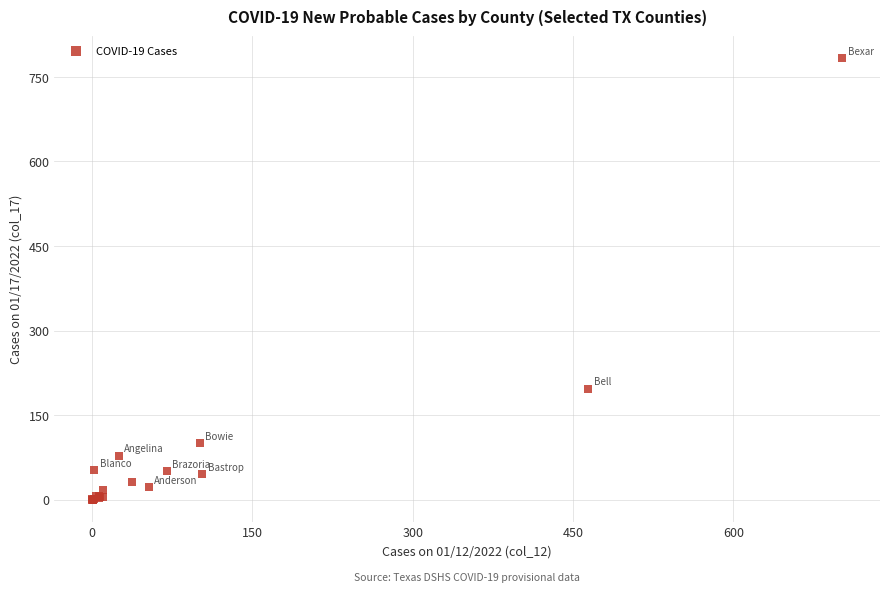

What Y value in the scatter plot is closest to 391?

197